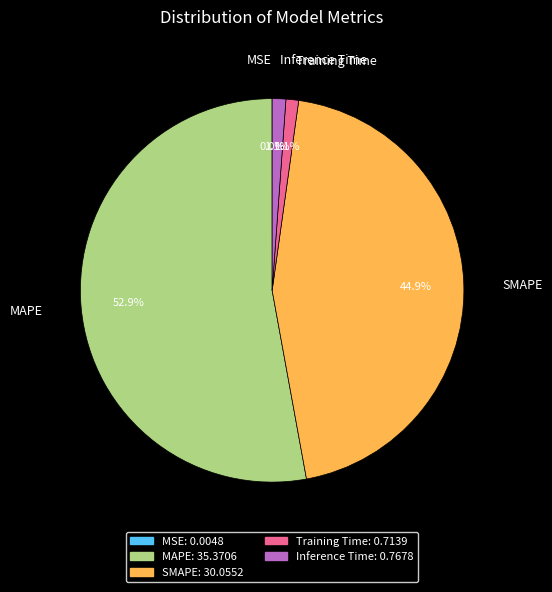

To the nearest percent, what portion does SMAPE represent?

45%